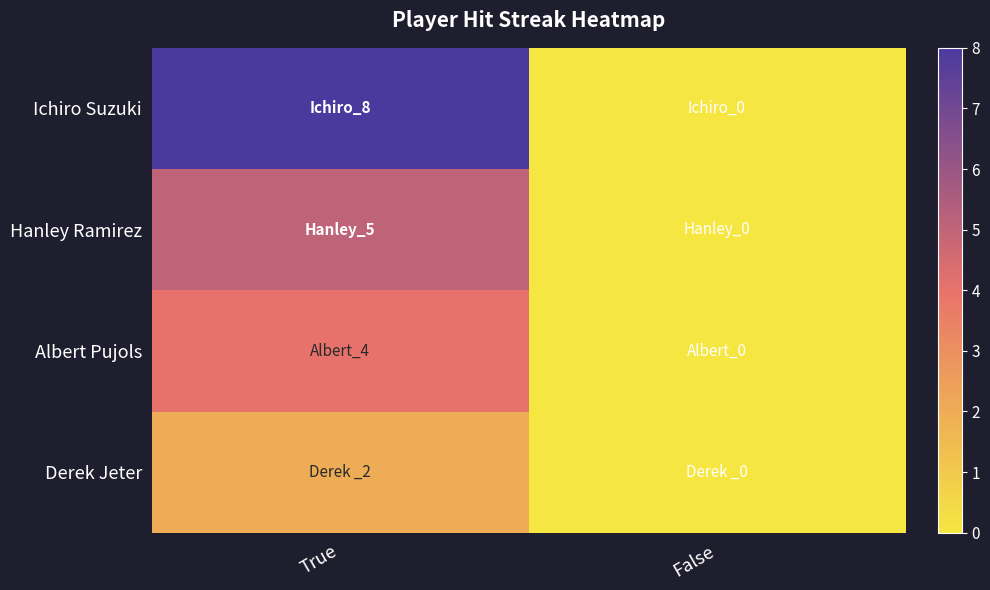

Which has a higher value, False or True?

True